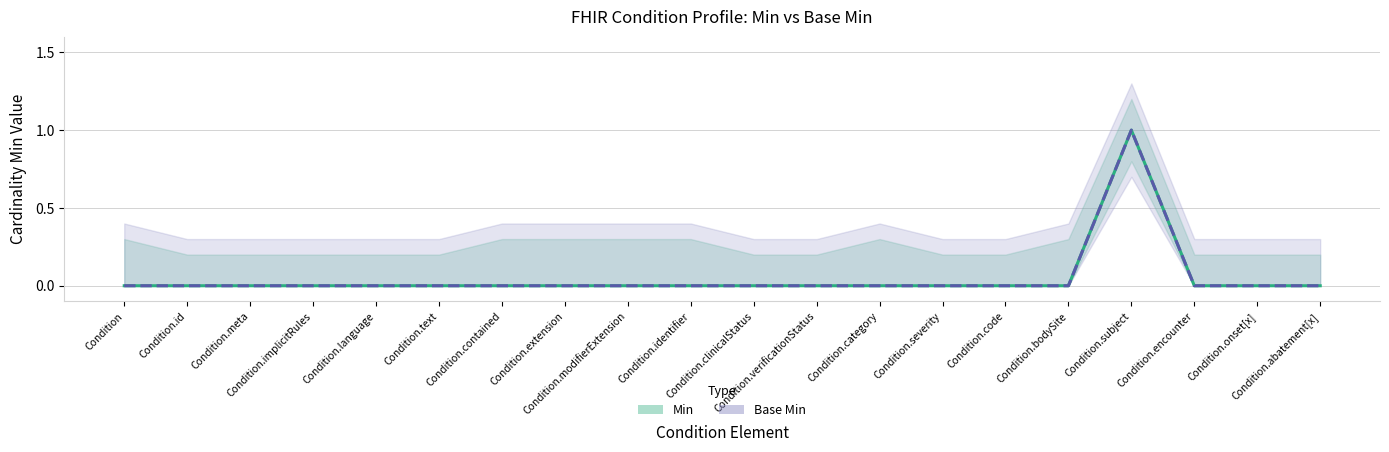

How many distinct data groups are displayed?

2